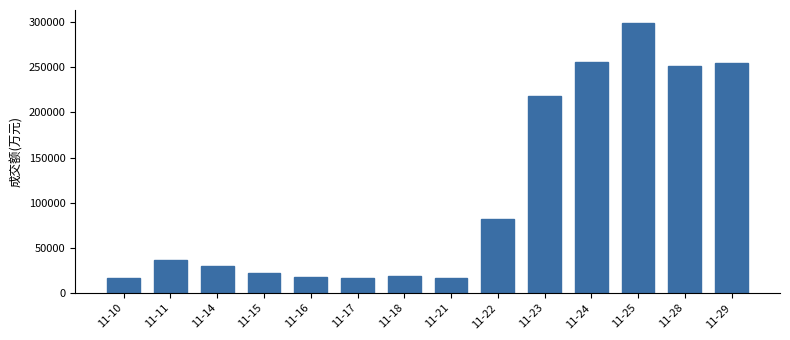

What is the value of the 9th bar from the left?

81371